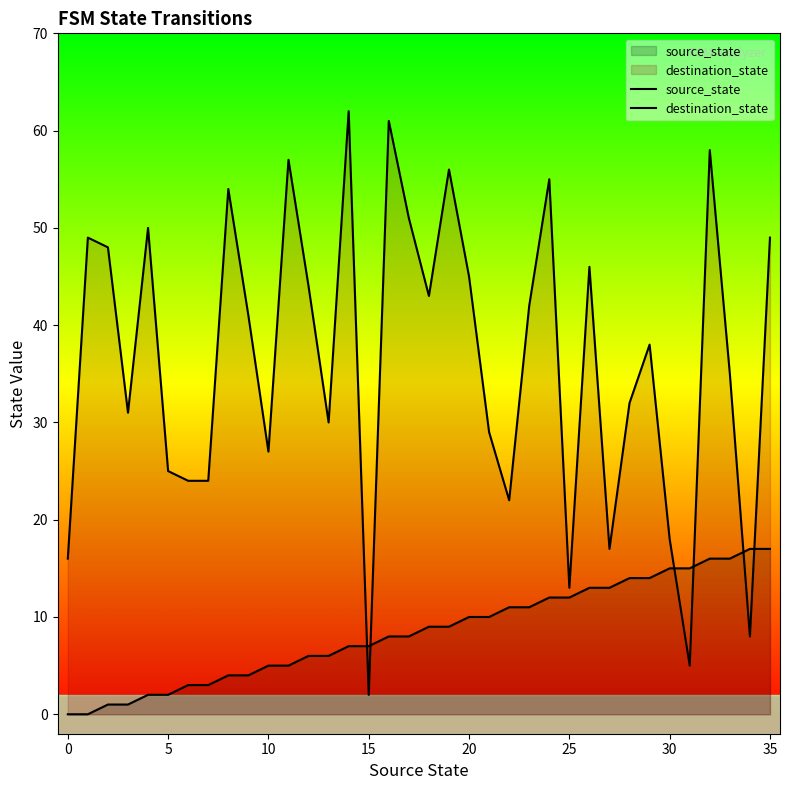

List the series in order of their peak value, lowest first.

source_state, destination_state